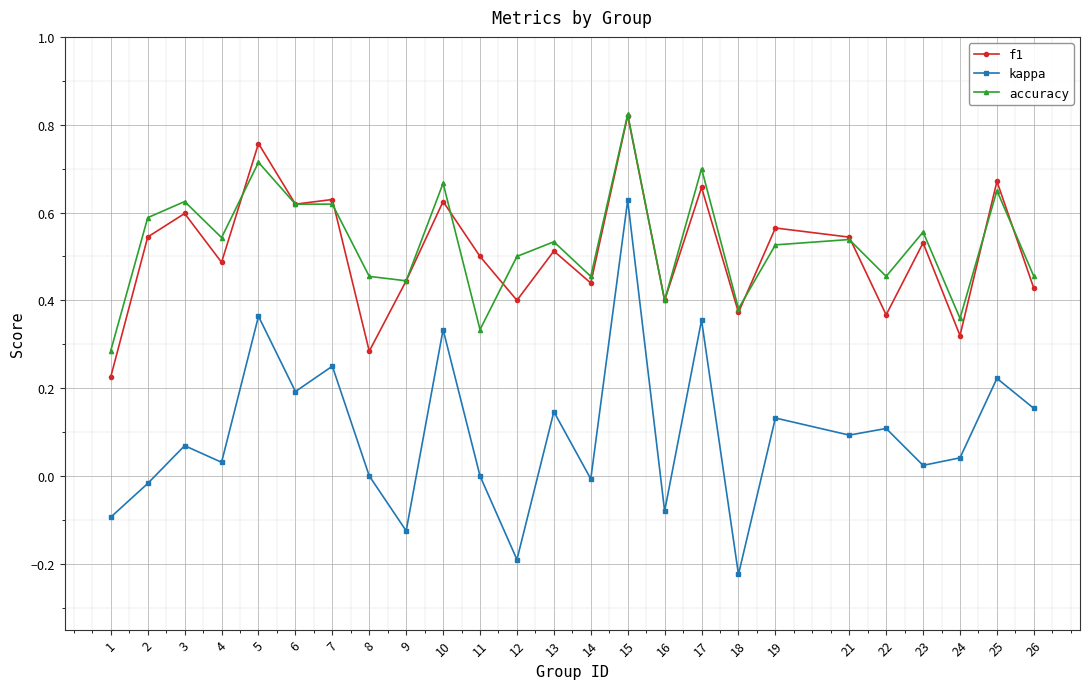

How many lines are shown in the chart?

3